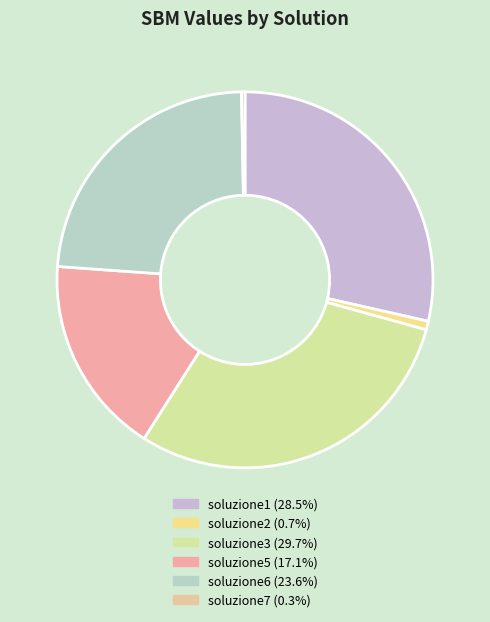

What portion of the pie excludes soluzione6?

76.4%